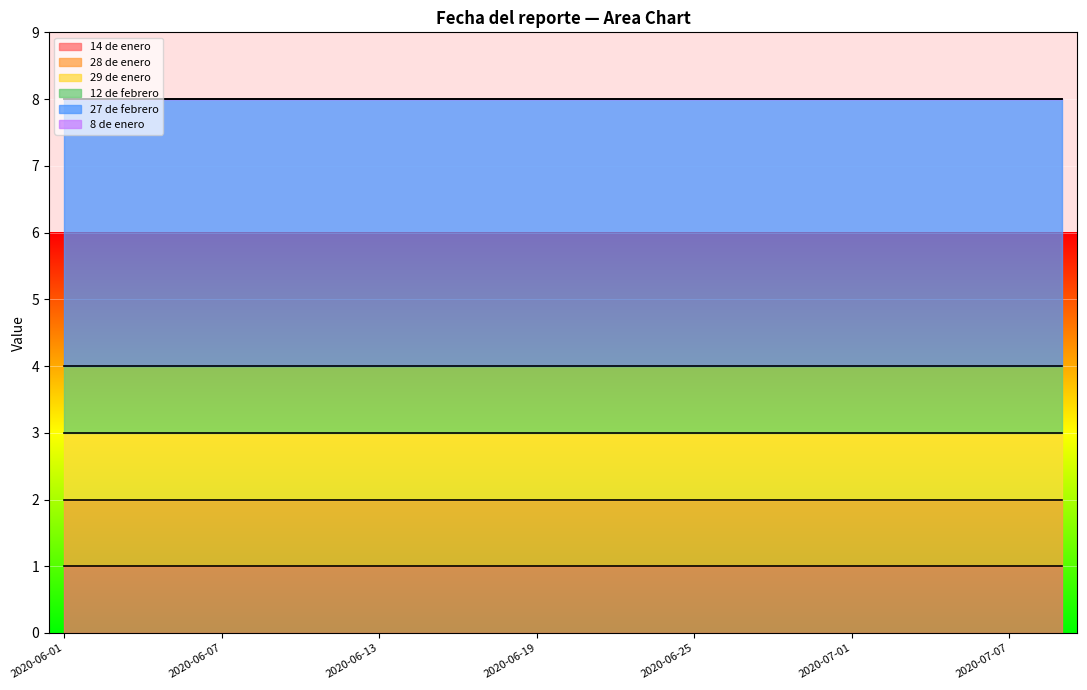

What is the total value across all series at 2020-06-05?

8